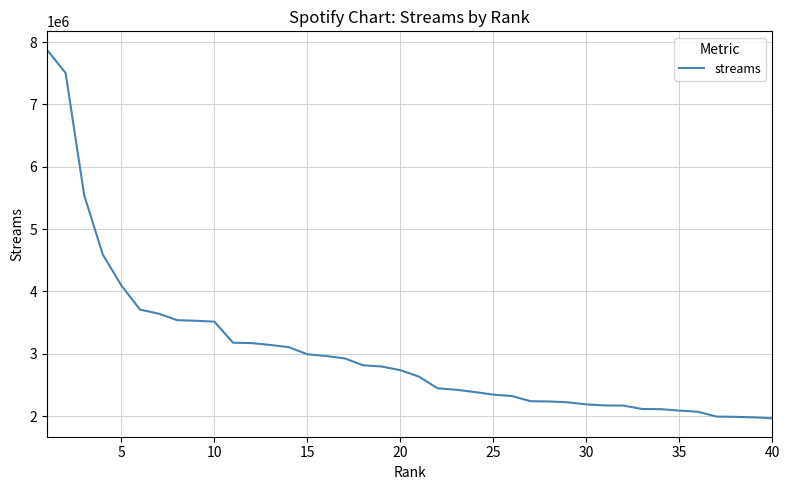

What is the maximum value shown in the chart?

7876004